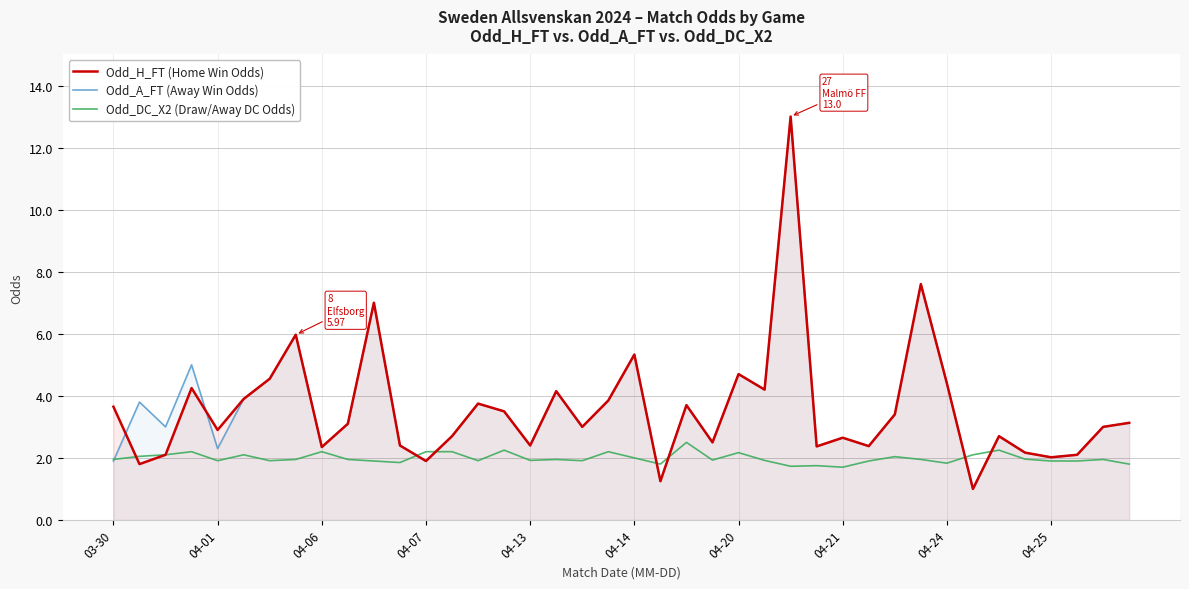

How many intersections are there between Odd_A_FT (Away Win Odds) and Odd_H_FT (Home Win Odds)?

2